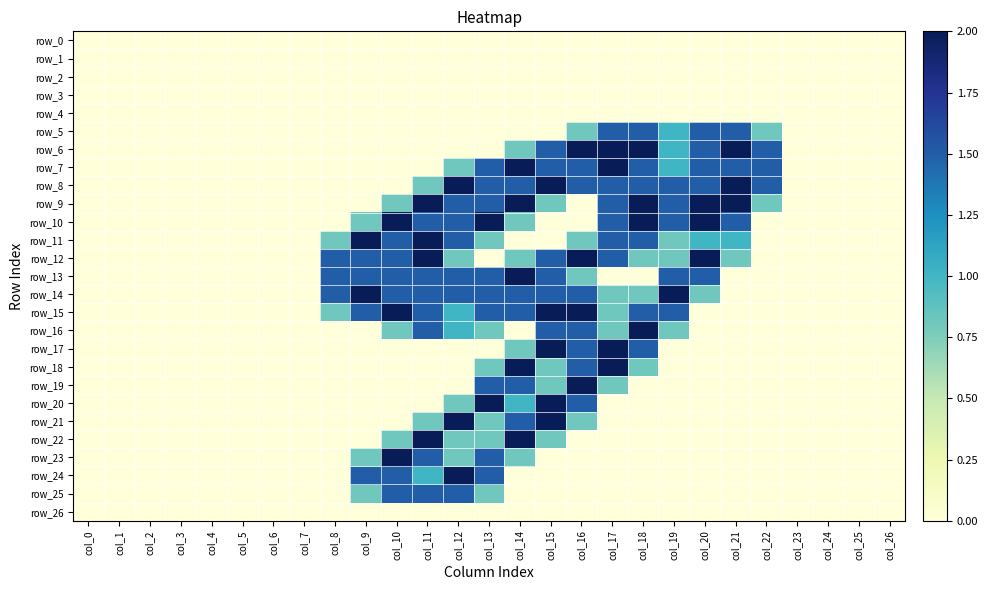

Between col_6 and col_24, which is larger?

col_6